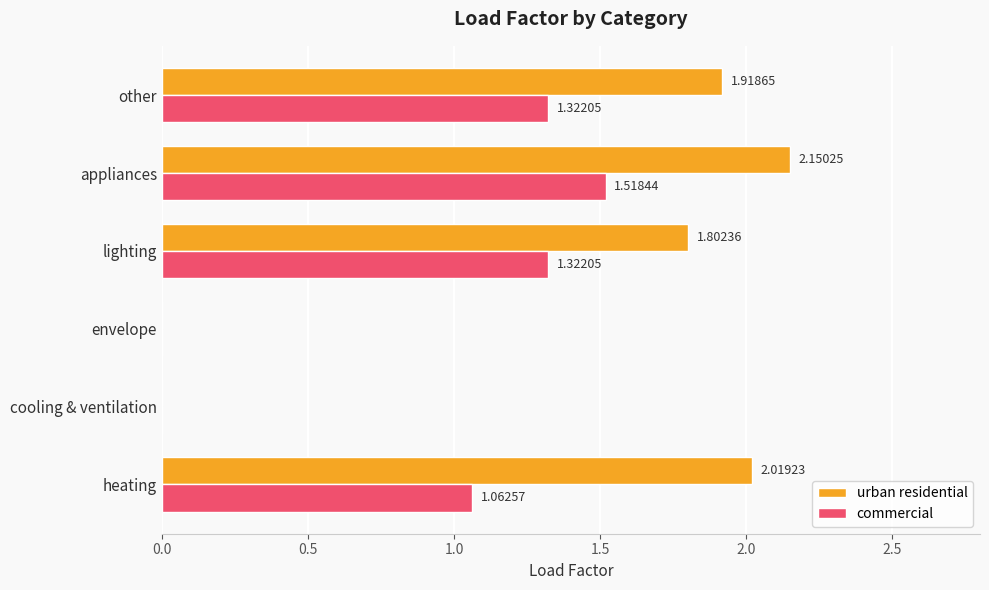

What are all the series names shown in the legend?

urban residential, commercial